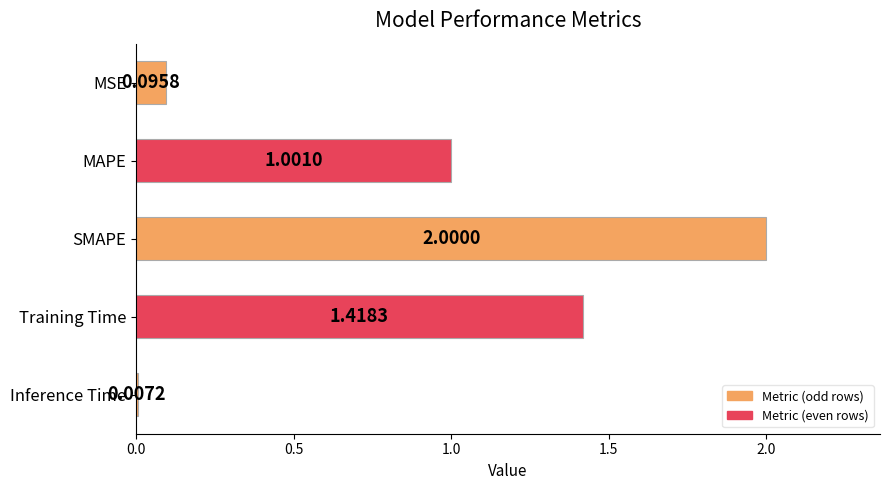

What is the ratio of the value at MAPE to the value at SMAPE?

0.5